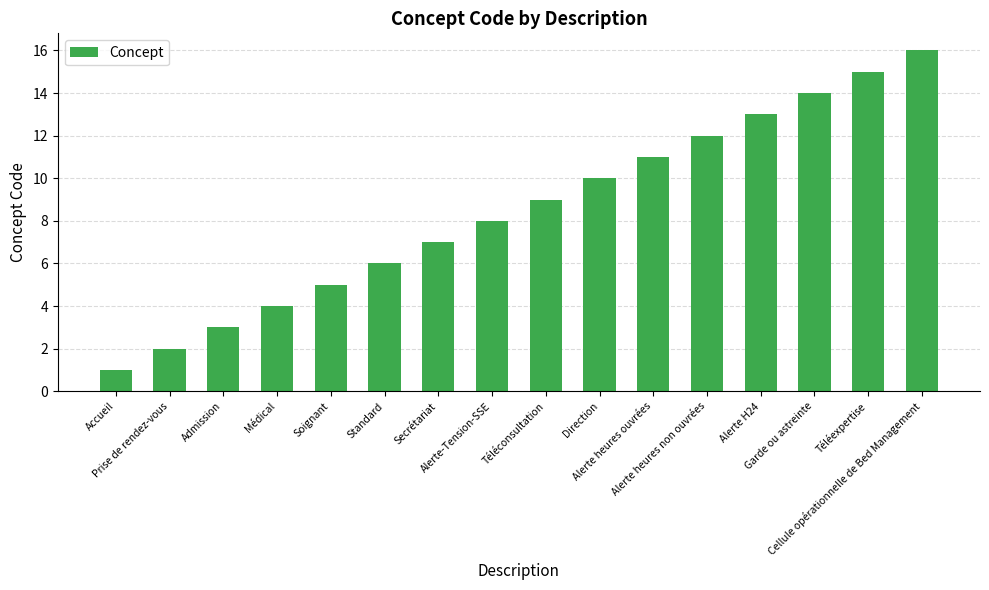

What is the maximum value shown in the chart?

16